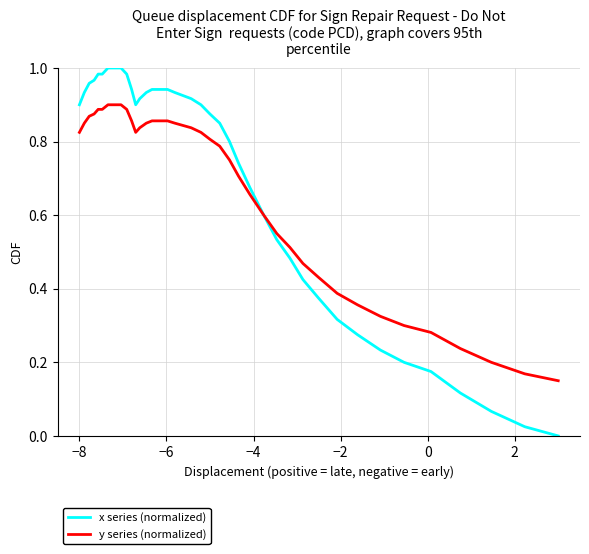

True or false: x series (normalized) and y series (normalized) intersect in this chart.

True